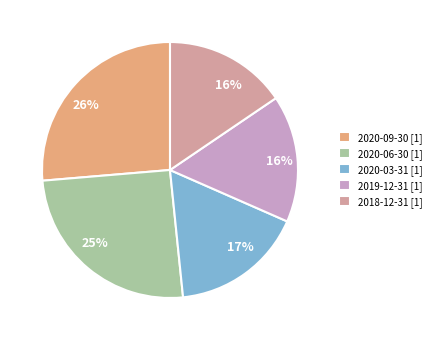

To the nearest percent, what is the average slice percentage?

20%